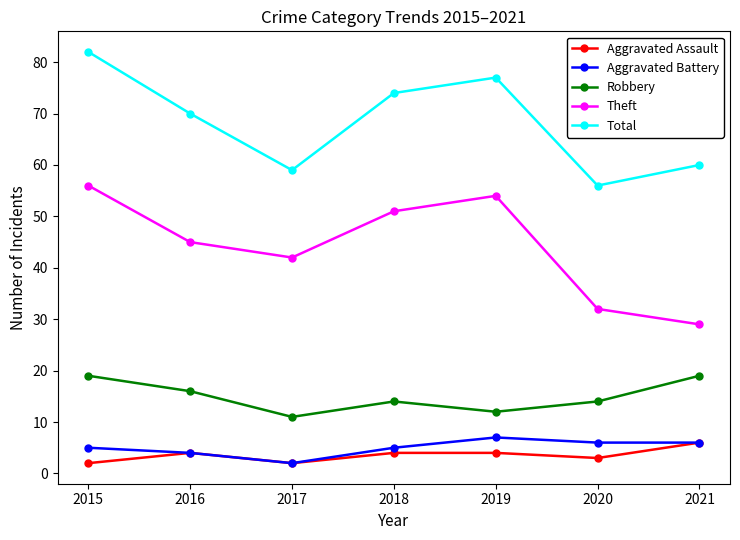

Is it true that Aggravated Assault equals 6 at 2021?

True